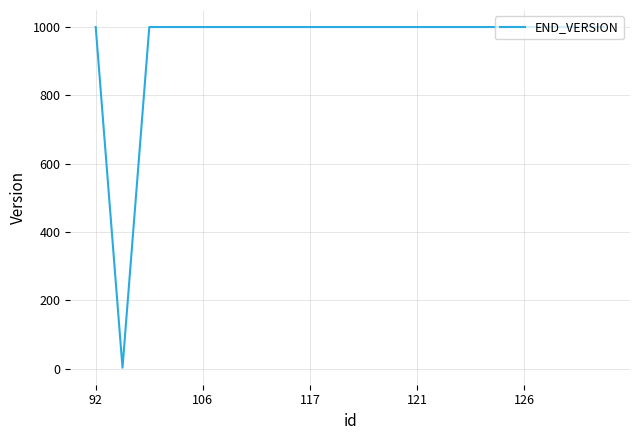

What is the difference between the maximum and minimum values?

995.8